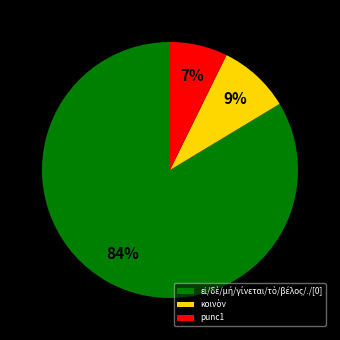

To the nearest percent, what is the average slice percentage?

33%